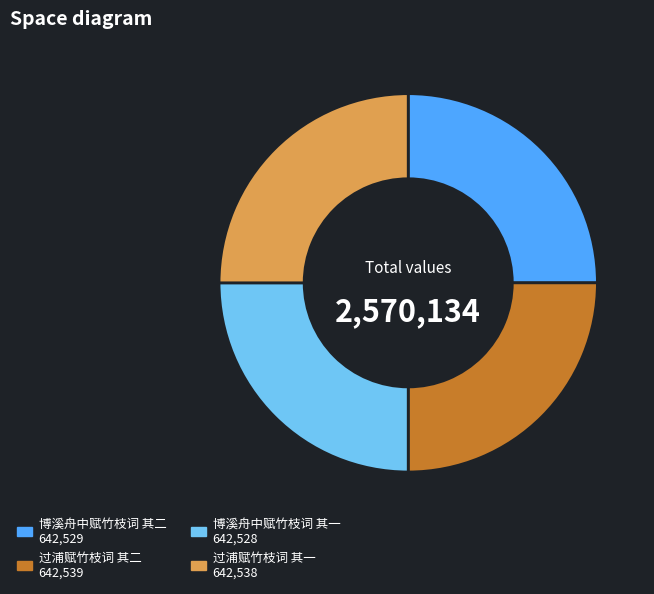

Approximately how many times larger is the value at 过浦赋竹枝词 其一 compared to 过浦赋竹枝词 其二?

1.0